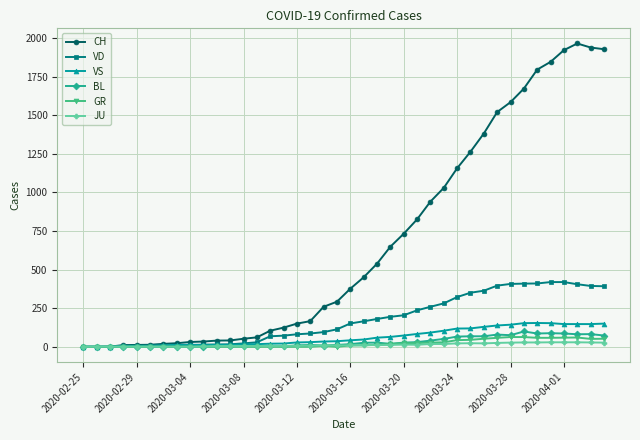

What is the greatest value displayed?

1964